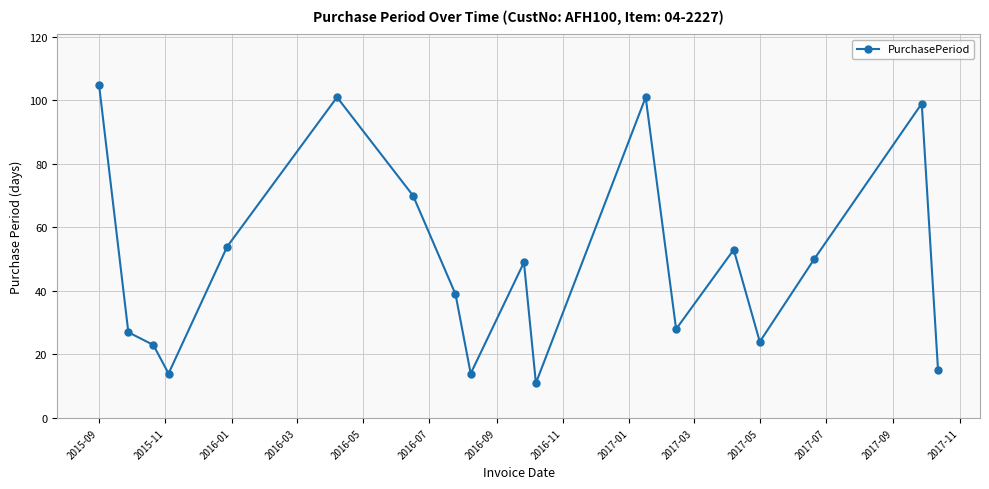

What is the minimum value shown in the chart?

11